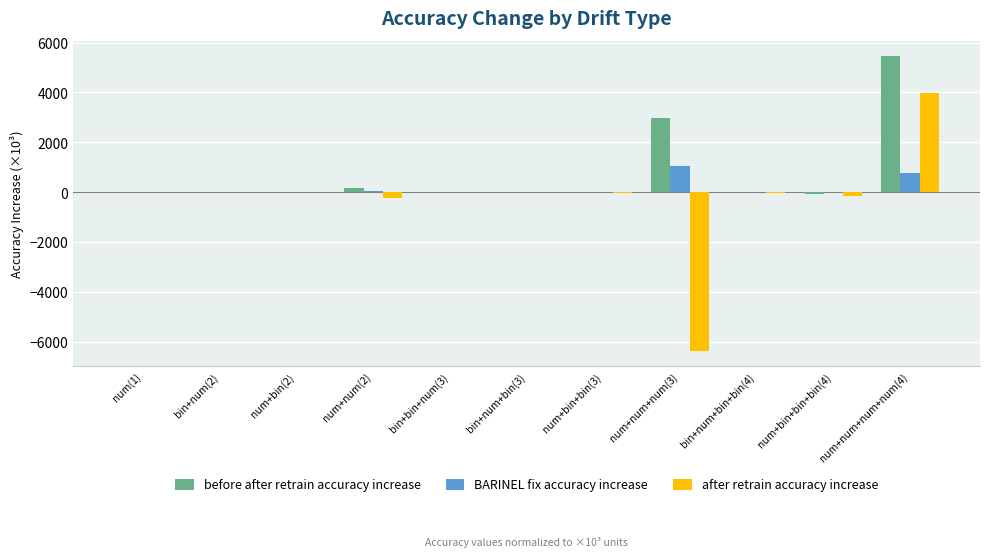

Read the before after retrain accuracy increase value at bin+bin+num(3).

-0.9